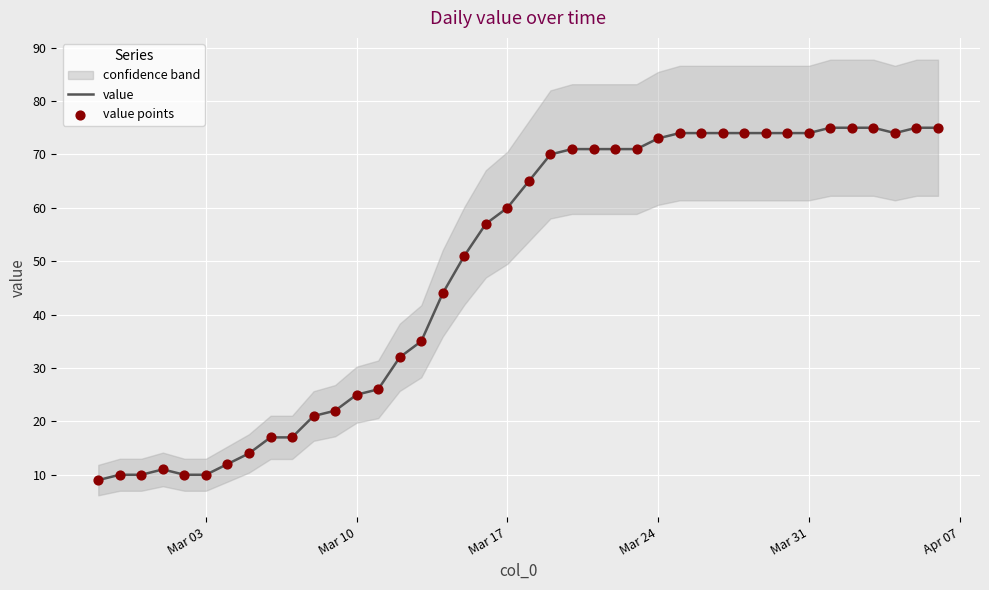

Which series reaches the minimum Y coordinate?

value